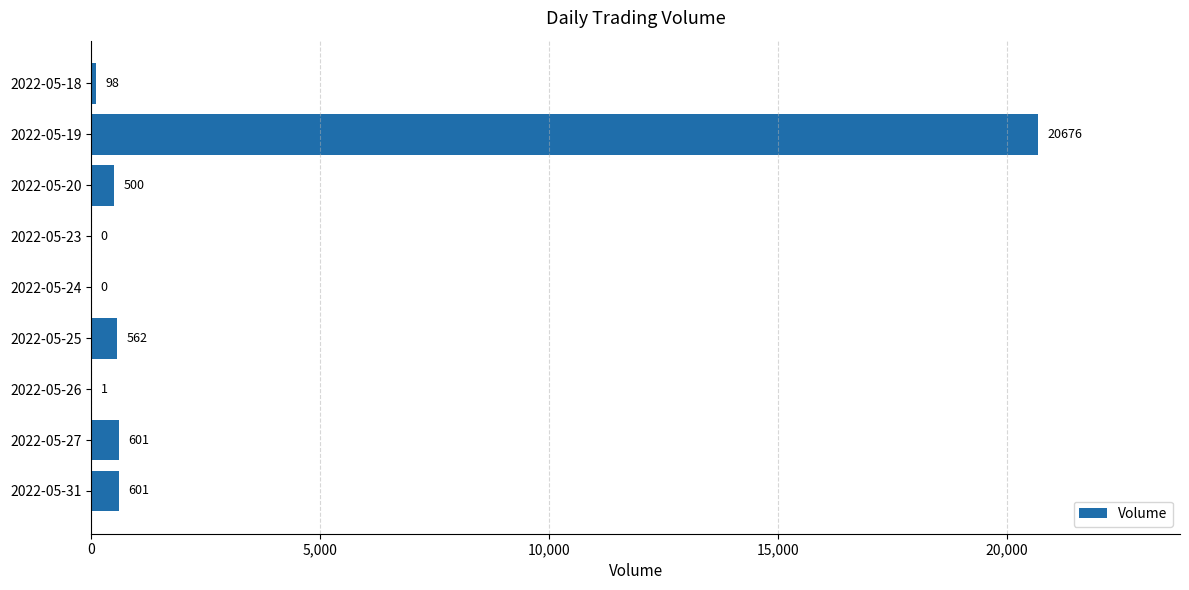

What is the approximate value at 2022-05-20?

500